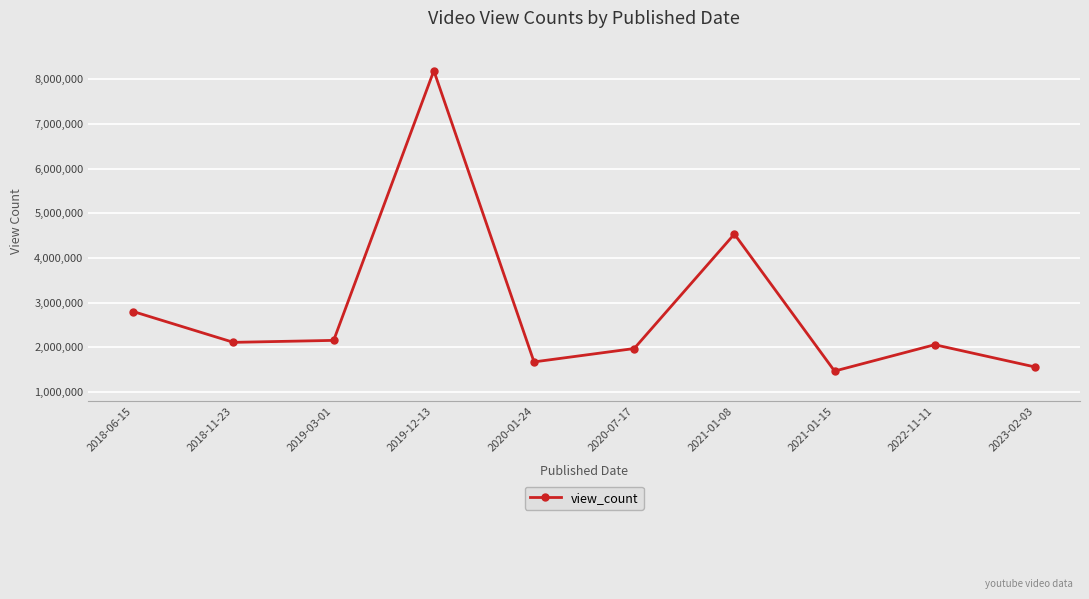

What is the value of the 3rd point from the left?

2158262